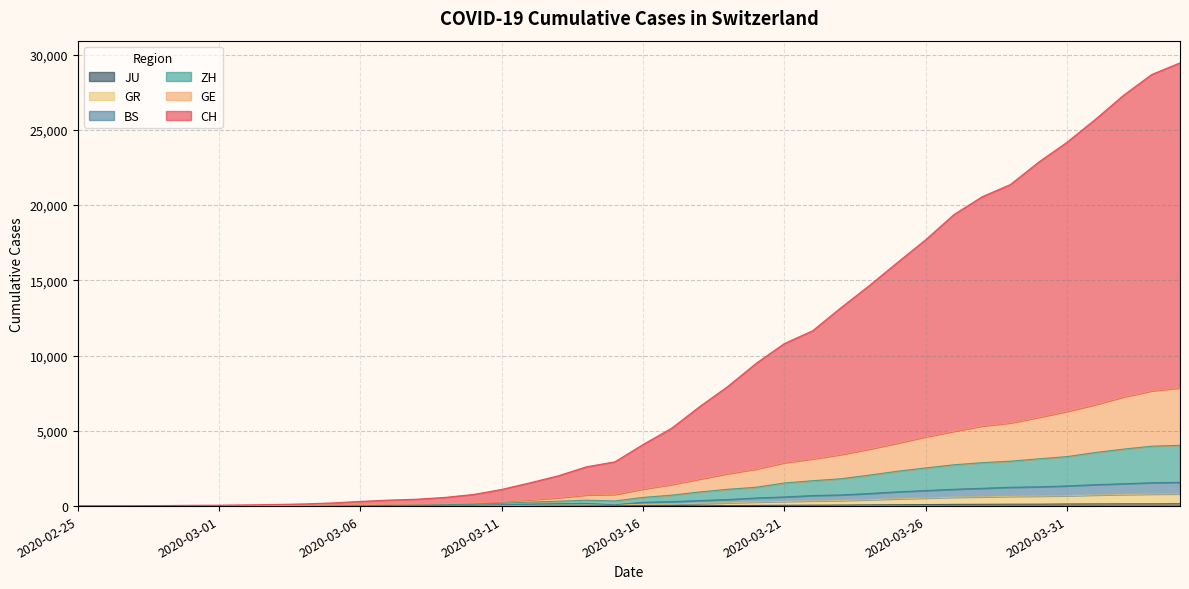

List the labels in order of JU value, largest first.

2020-04-04, 2020-04-02, 2020-04-03, 2020-04-01, 2020-03-31, 2020-03-30, 2020-03-29, 2020-03-28, 2020-03-27, 2020-03-26, 2020-03-25, 2020-03-24, 2020-03-23, 2020-03-18, 2020-03-22, 2020-03-21, 2020-03-20, 2020-03-19, 2020-03-17, 2020-03-16, 2020-03-15, 2020-03-14, 2020-03-13, 2020-03-12, 2020-03-09, 2020-03-10, 2020-03-11, 2020-03-07, 2020-03-08, 2020-03-05, 2020-03-06, 2020-03-03, 2020-03-04, 2020-02-27, 2020-02-28, 2020-02-29, 2020-03-01, 2020-03-02, 2020-02-25, 2020-02-26